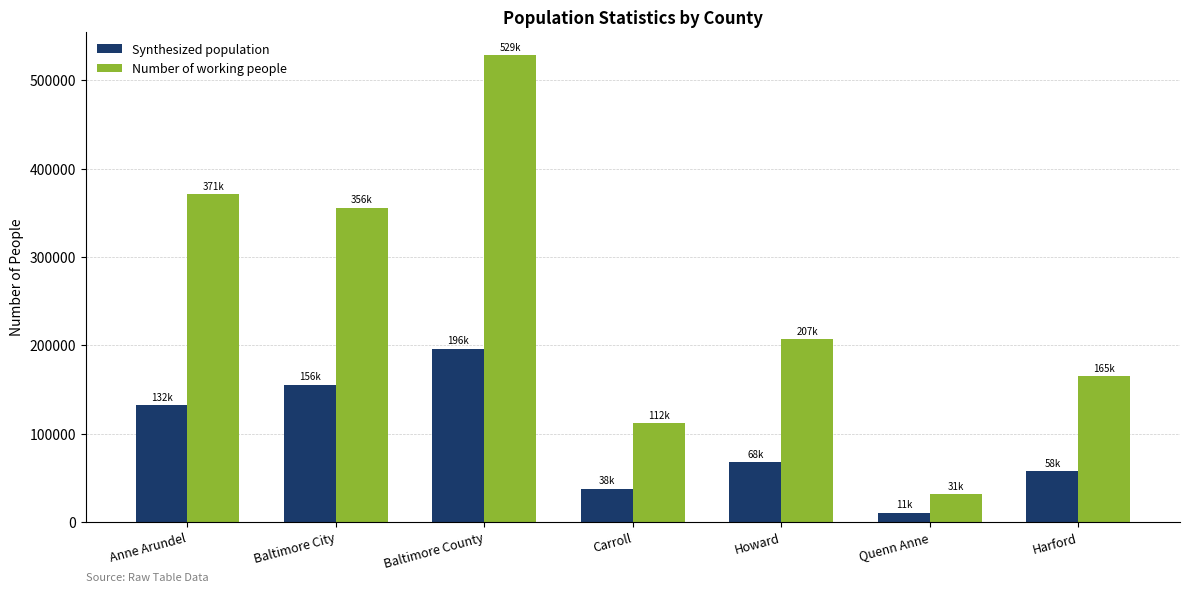

Which category has the lowest value across all series?

Quenn Anne